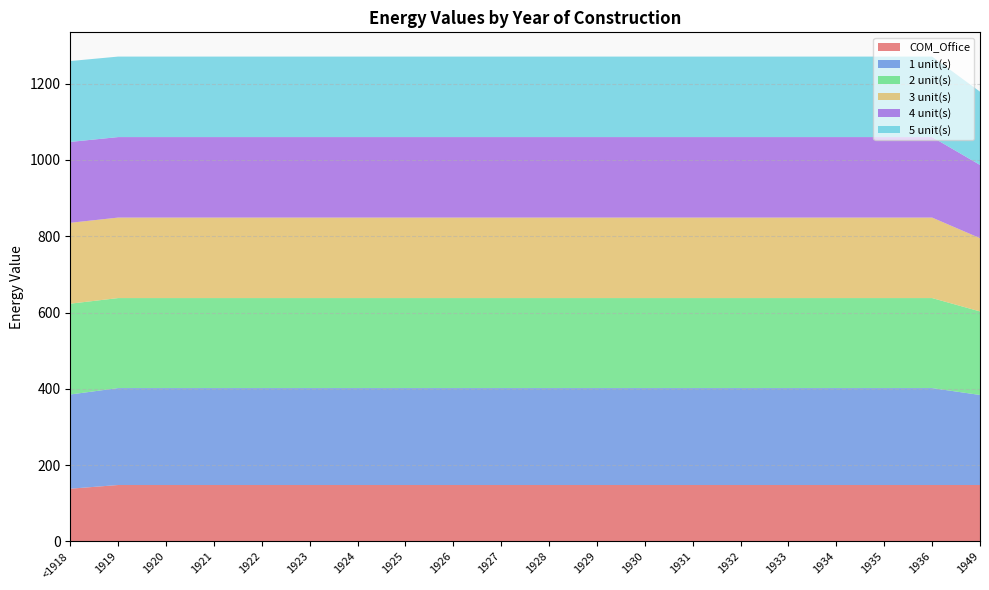

Reading left to right, list all the values displayed in this chart.

COM_Office: <1918=138.3	1919=148.0	1920=148.0	1921=148.0	1922=148.0	1923=148.0	1924=148.0	1925=148.0	1926=148.0	1927=148.0	1928=148.0	1929=148.0	1930=148.0	1931=148.0	1932=148.0	1933=148.0	1934=148.0	1935=148.0	1936=148.0	1949=148.0
1 unit(s): <1918=247.0	1919=254.0	1920=254.0	1921=254.0	1922=254.0	1923=254.0	1924=254.0	1925=254.0	1926=254.0	1927=254.0	1928=254.0	1929=254.0	1930=254.0	1931=254.0	1932=254.0	1933=254.0	1934=254.0	1935=254.0	1936=254.0	1949=236.0
2 unit(s): <1918=238.0	1919=236.0	1920=236.0	1921=236.0	1922=236.0	1923=236.0	1924=236.0	1925=236.0	1926=236.0	1927=236.0	1928=236.0	1929=236.0	1930=236.0	1931=236.0	1932=236.0	1933=236.0	1934=236.0	1935=236.0	1936=236.0	1949=219.0
3 unit(s): <1918=212.0	1919=211.0	1920=211.0	1921=211.0	1922=211.0	1923=211.0	1924=211.0	1925=211.0	1926=211.0	1927=211.0	1928=211.0	1929=211.0	1930=211.0	1931=211.0	1932=211.0	1933=211.0	1934=211.0	1935=211.0	1936=211.0	1949=192.0
4 unit(s): <1918=212.0	1919=211.0	1920=211.0	1921=211.0	1922=211.0	1923=211.0	1924=211.0	1925=211.0	1926=211.0	1927=211.0	1928=211.0	1929=211.0	1930=211.0	1931=211.0	1932=211.0	1933=211.0	1934=211.0	1935=211.0	1936=211.0	1949=192.0
5 unit(s): <1918=212.0	1919=211.0	1920=211.0	1921=211.0	1922=211.0	1923=211.0	1924=211.0	1925=211.0	1926=211.0	1927=211.0	1928=211.0	1929=211.0	1930=211.0	1931=211.0	1932=211.0	1933=211.0	1934=211.0	1935=211.0	1936=211.0	1949=192.0